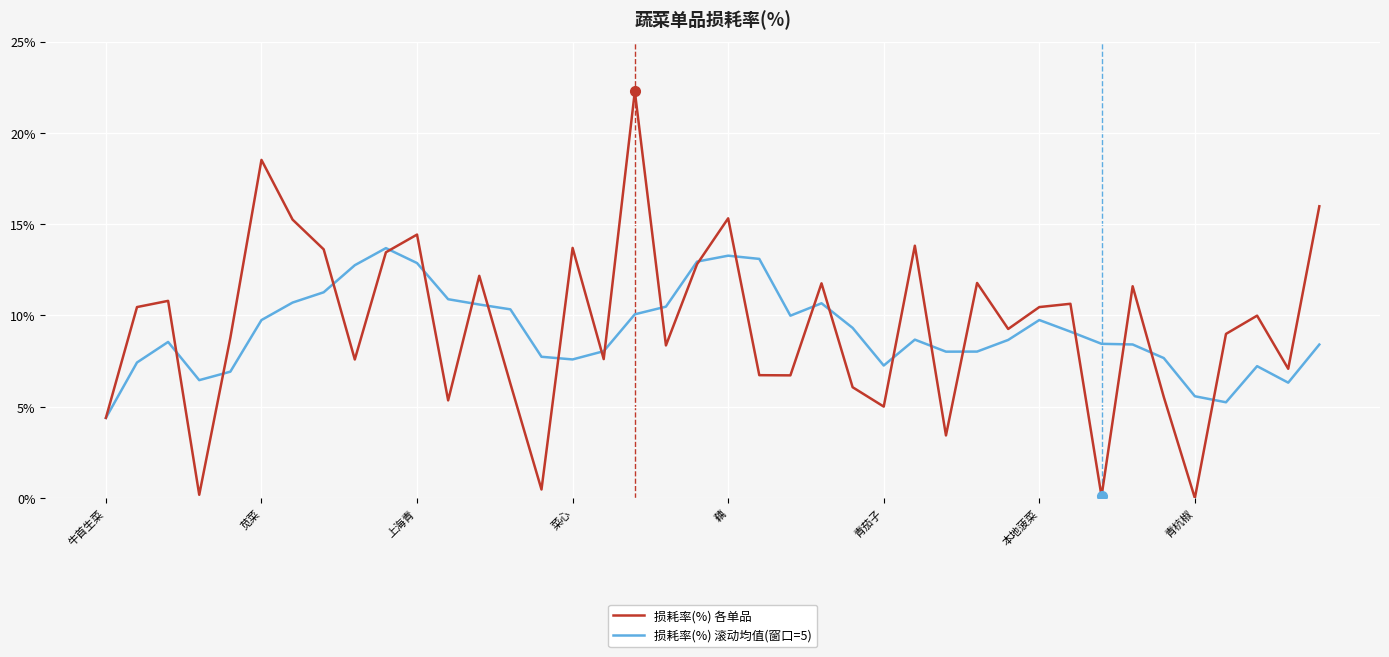

List the series in order of their peak value, lowest first.

损耗率(%) 滚动均值(窗口=5), 损耗率(%) 各单品